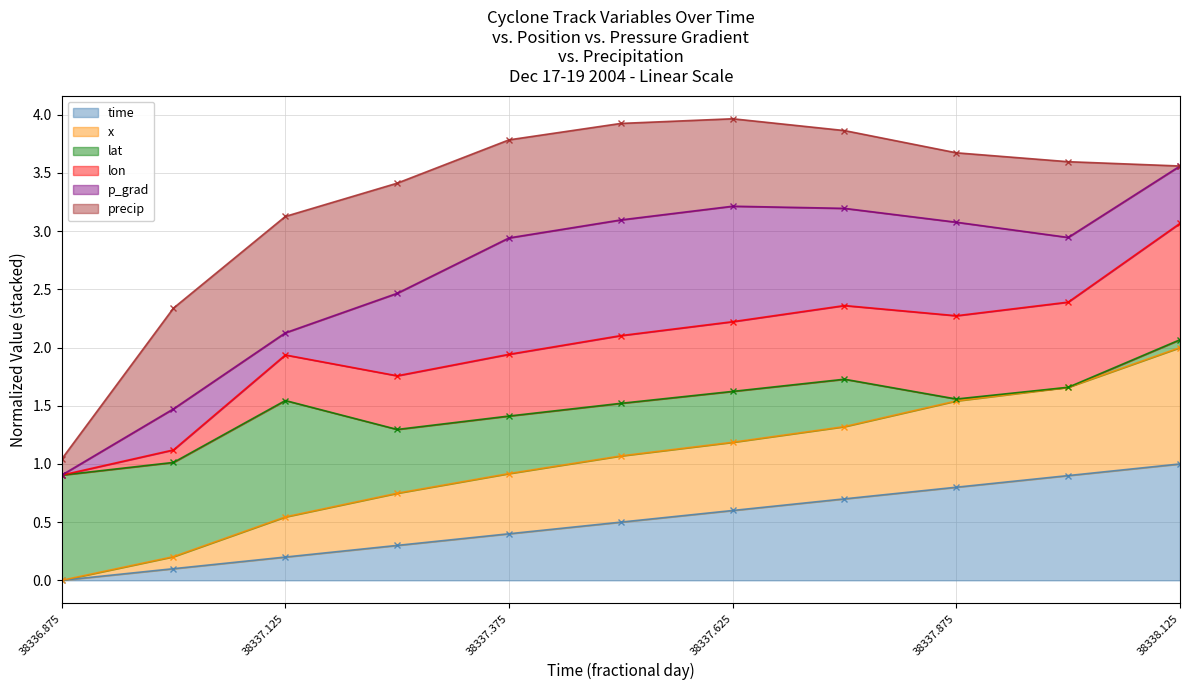

What position from the left is 38337.625?

7